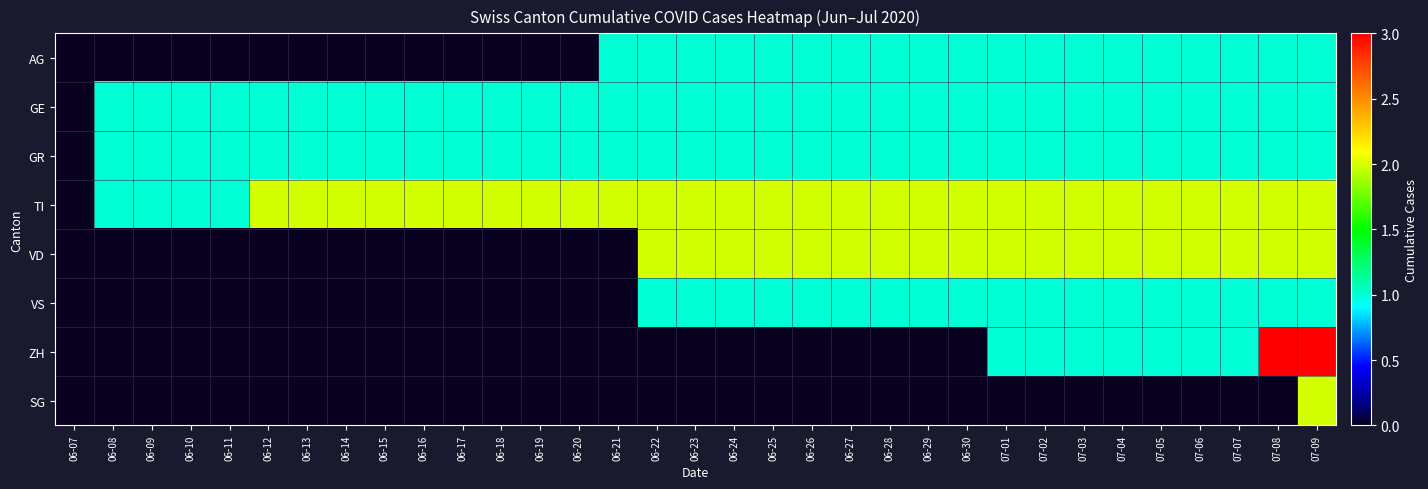

Which series has the largest range (max minus min)?

ZH